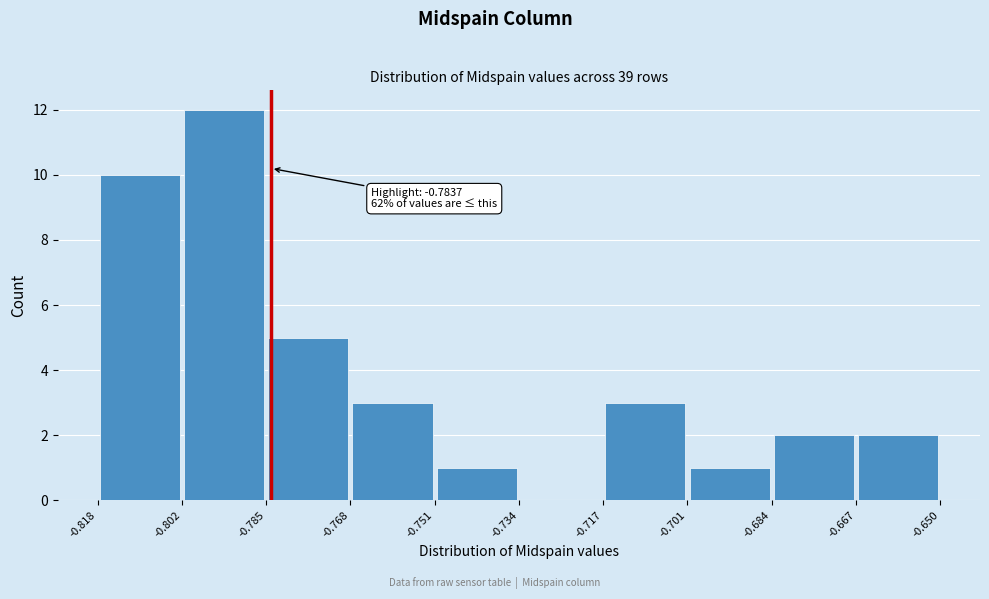

Over which range of the x-axis is the bar tallest?

-0.802 to -0.785